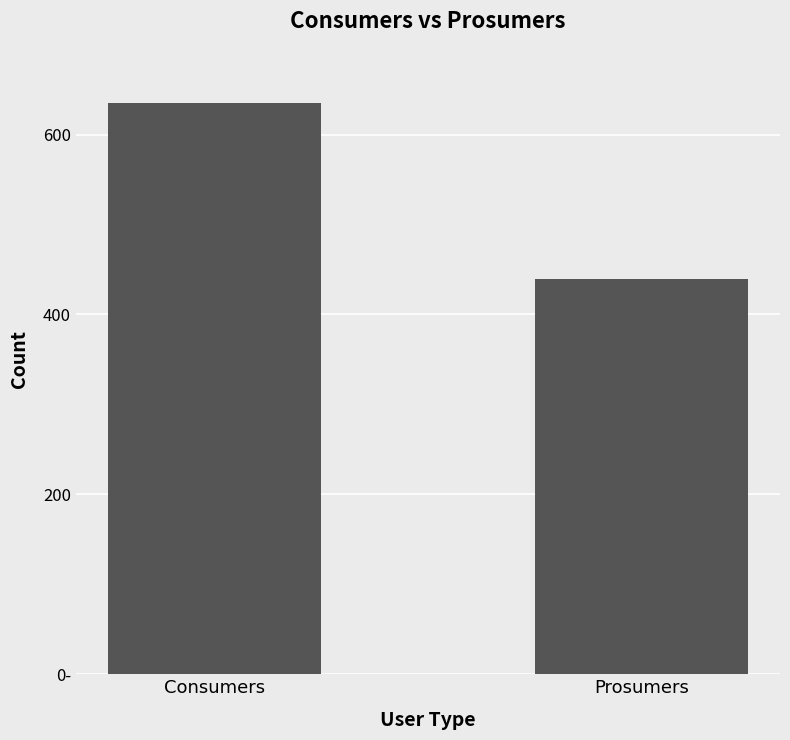

What is the maximum value shown in the chart?

635